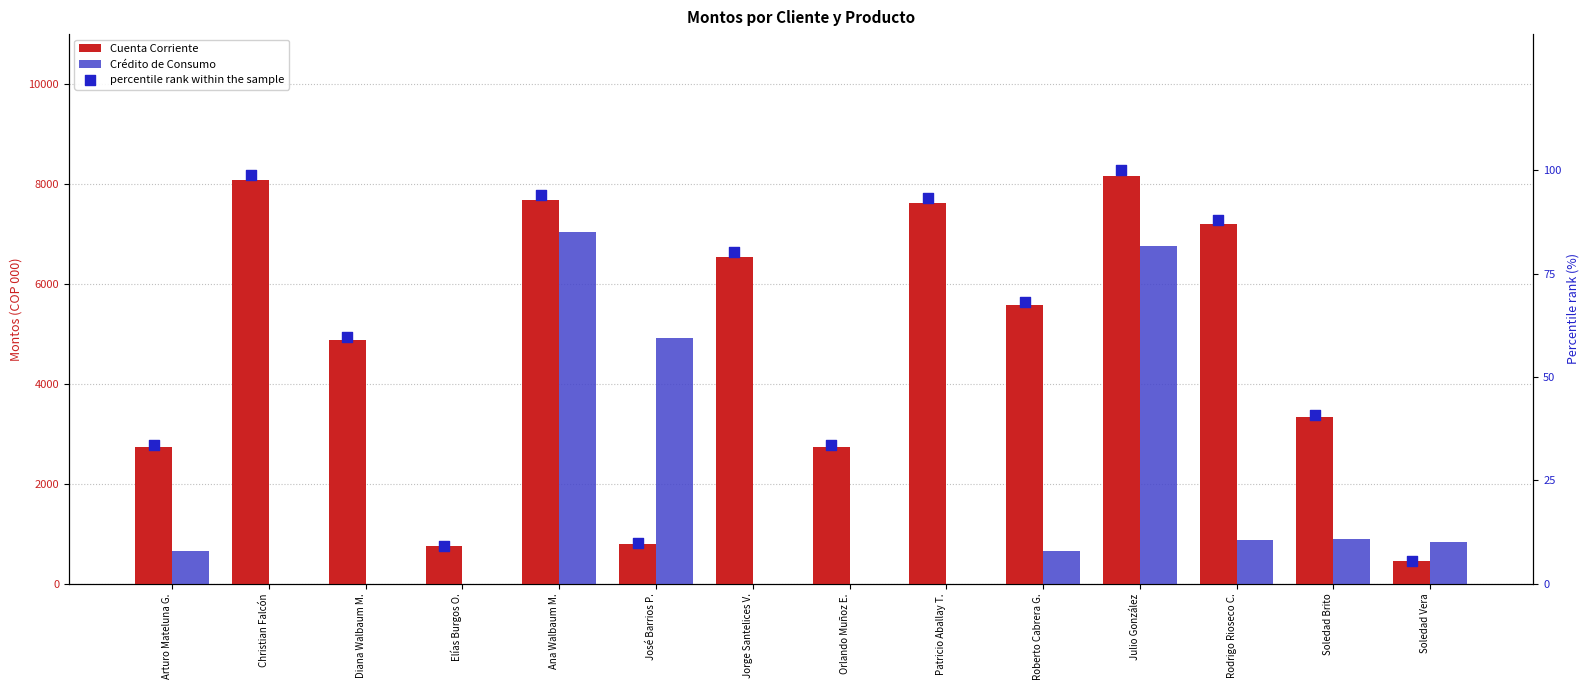

What are all the series names shown in the legend?

Cuenta Corriente, Crédito de Consumo, percentile rank within the sample